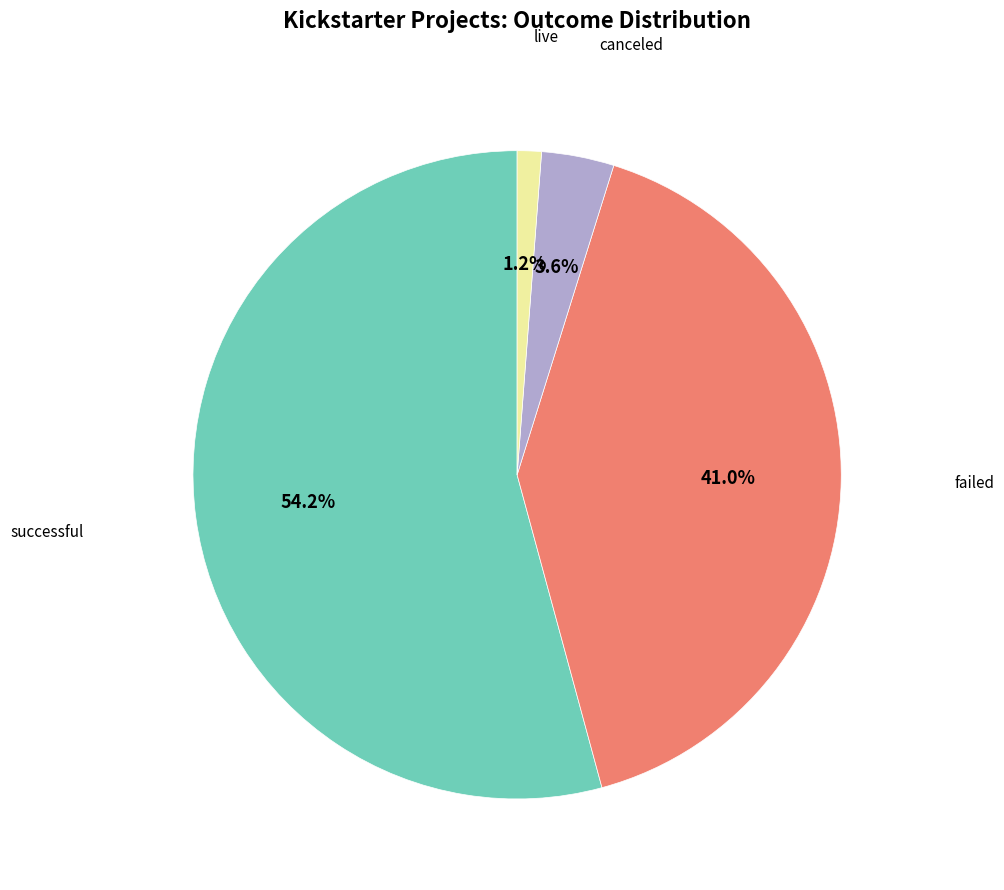

What percentage do canceled and failed together represent?

44.6%